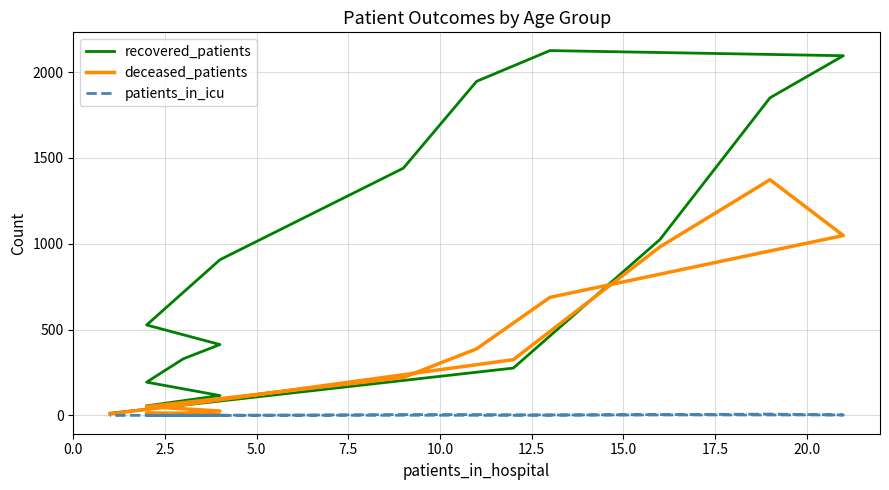

What is the average value of the recovered_patients series?

836